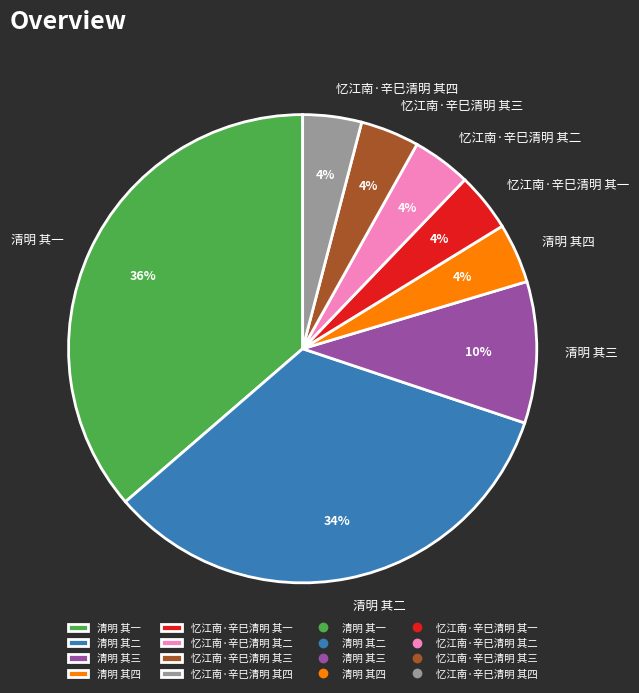

Combined, do 清明 其一 and 忆江南·辛巳清明 其一 account for over 50%?

No